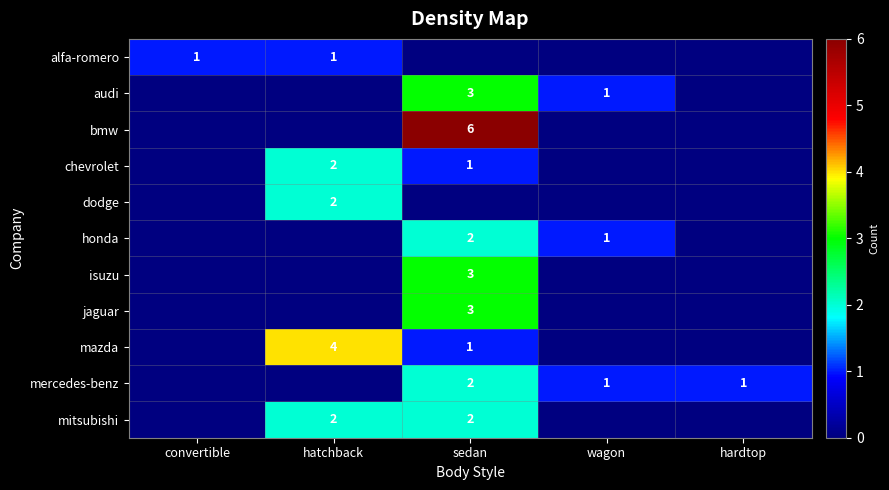

What is the sum of the audi values at sedan and wagon?

4